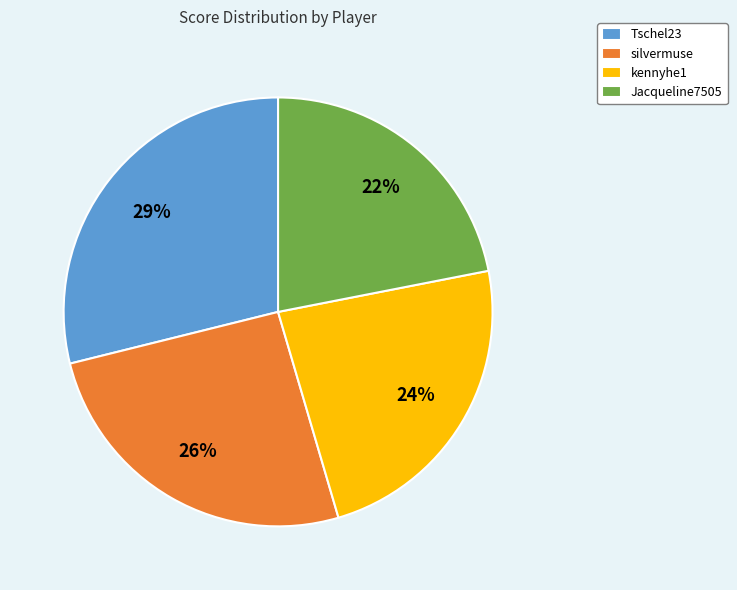

How many segments does this pie chart have?

4